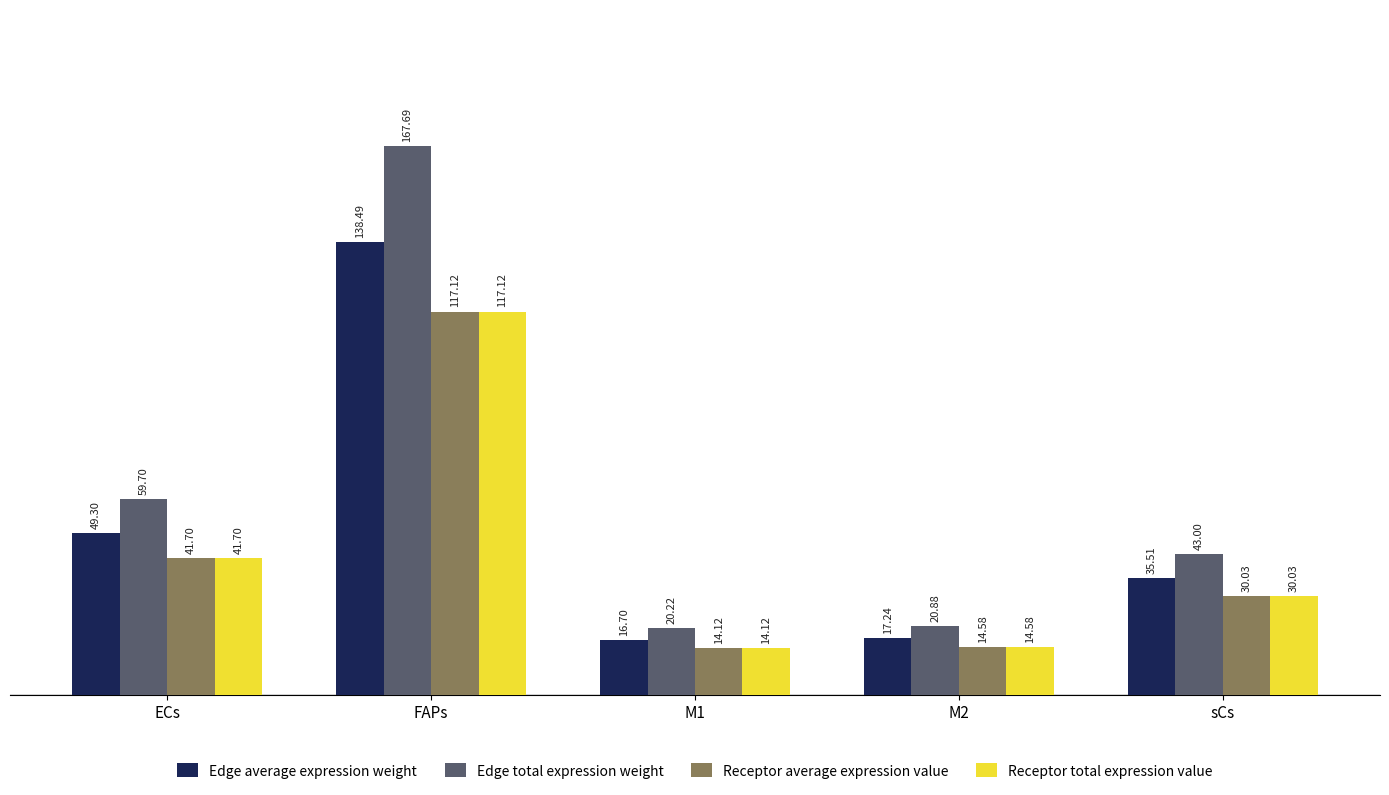

Rank the categories by Edge average expression weight value from lowest to highest.

M1, M2, sCs, ECs, FAPs